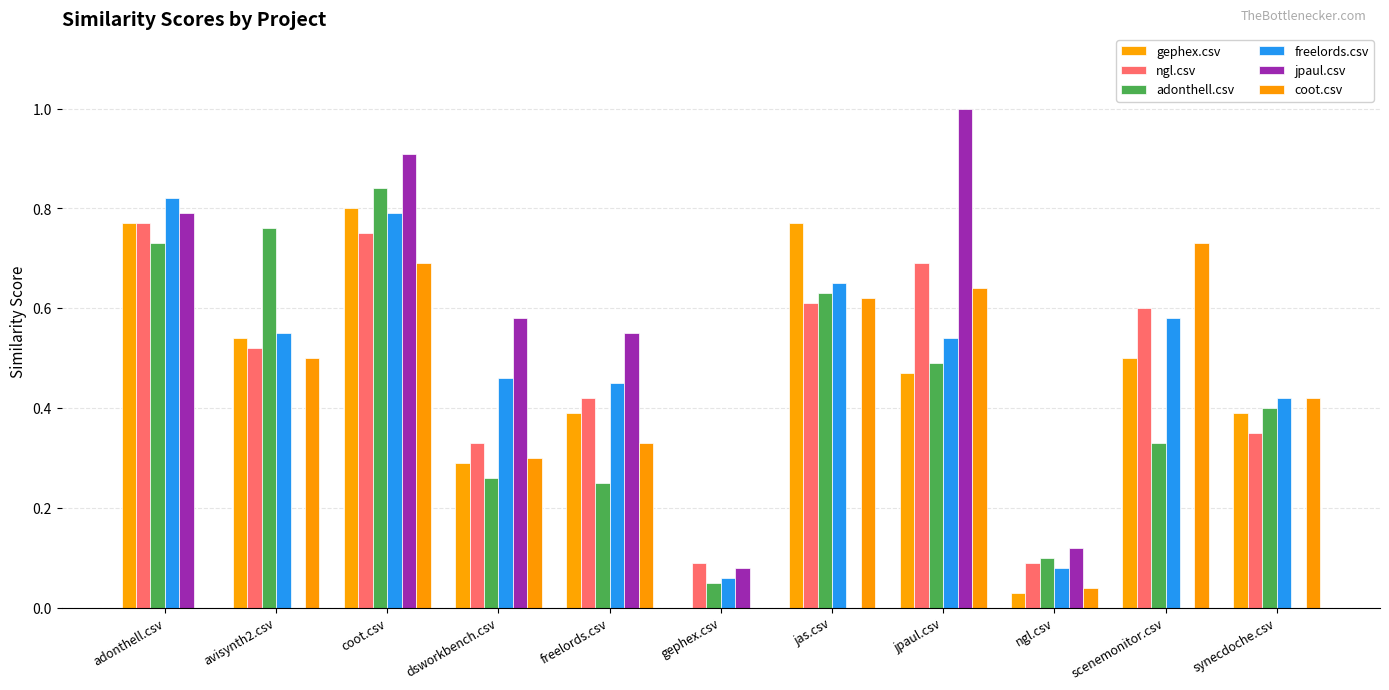

What is the difference between the maximum and minimum values in the jpaul.csv series?

1.0